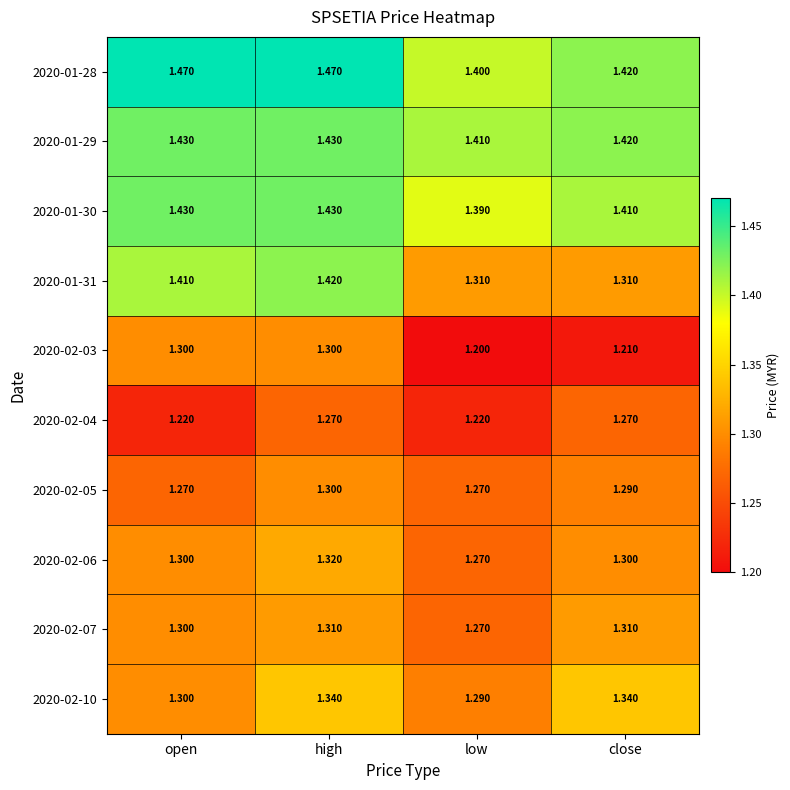

Which series changed the most between high and low?

2020-01-31